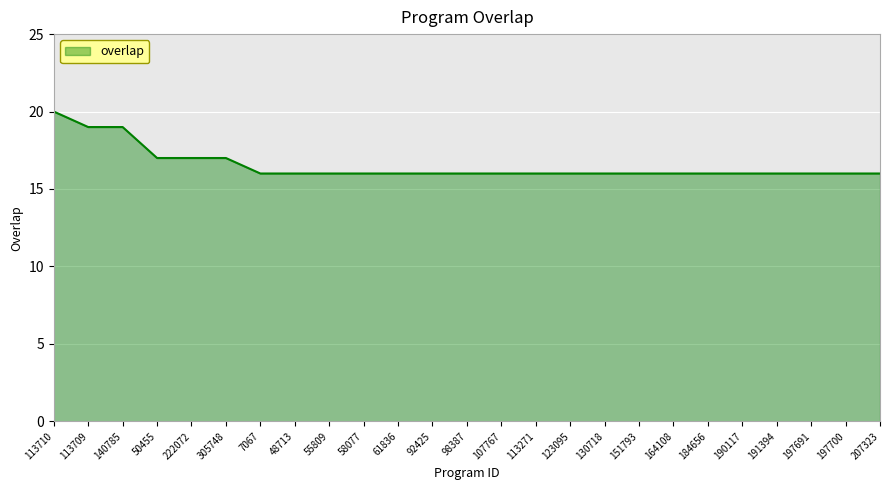

How many lines are shown in the chart?

1